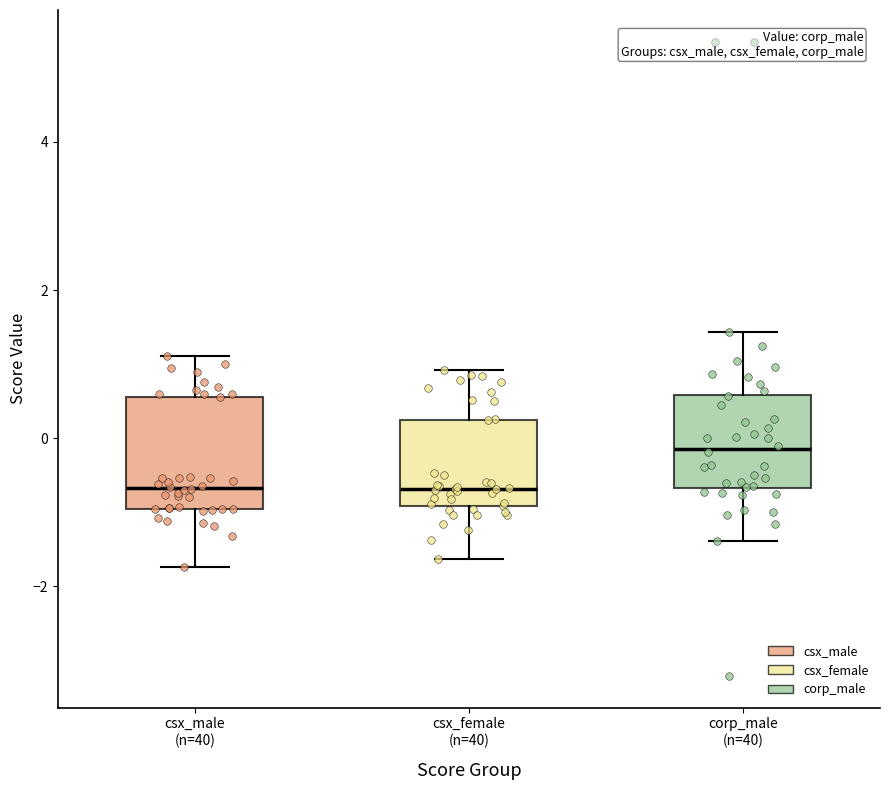

Which box's median line is the highest?

corp_male (n=40)